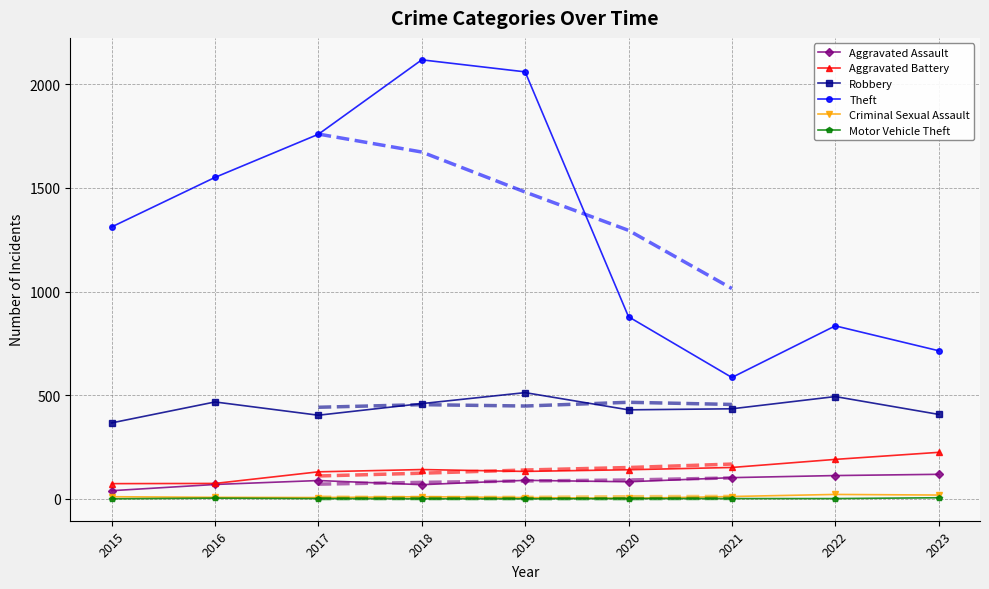

Reading left to right, transcribe all the data shown in this chart.

Aggravated Assault: 2015=40	2016=70	2017=89	2018=69	2019=90	2020=83	2021=103	2022=113	2023=119
Aggravated Battery: 2015=74	2016=75	2017=131	2018=142	2019=133	2020=141	2021=152	2022=191	2023=225
Robbery: 2015=367	2016=468	2017=404	2018=460	2019=513	2020=430	2021=435	2022=494	2023=408
Theft: 2015=1312	2016=1551	2017=1759	2018=2118	2019=2060	2020=879	2021=586	2022=835	2023=715
Criminal Sexual Assault: 2015=11	2016=8	2017=7	2018=11	2019=7	2020=3	2021=12	2022=22	2023=19
Motor Vehicle Theft: 2015=1	2016=4	2017=2	2018=1	2019=1	2020=2	2021=2	2022=2	2023=6